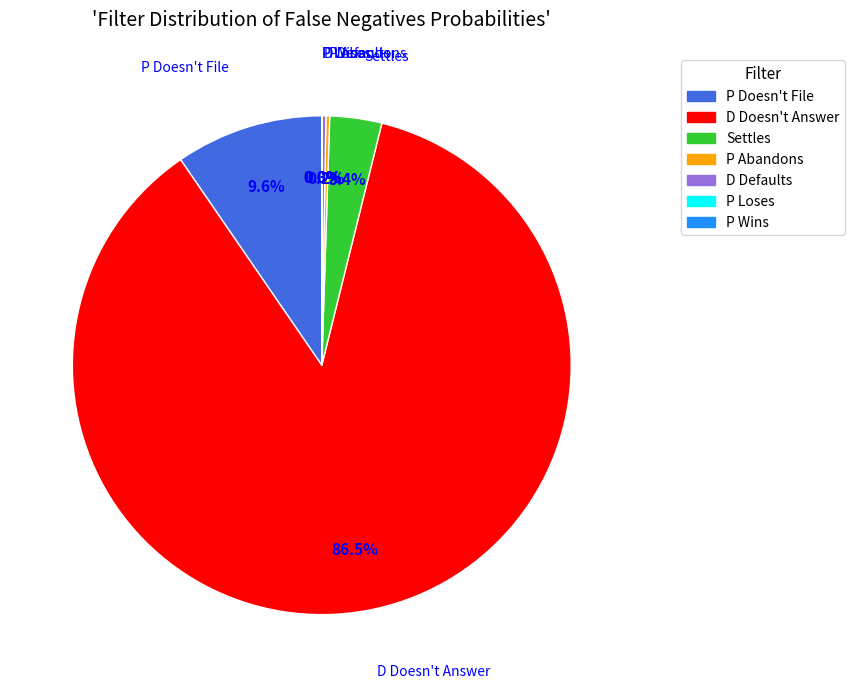

To the nearest percent, what is the average slice percentage?

14%